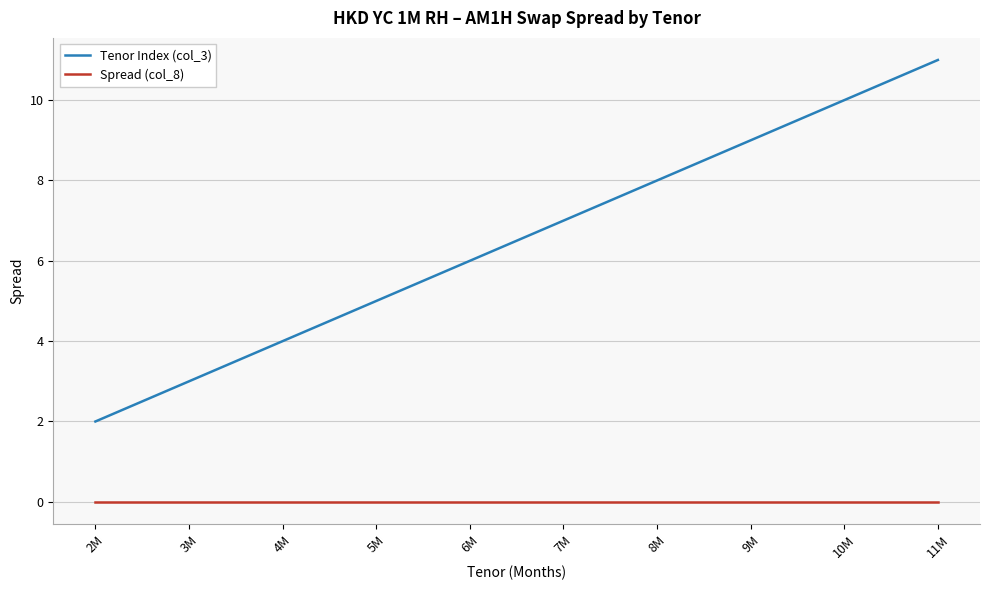

Between 5M and 11M, which series saw the biggest shift?

Tenor Index (col_3)